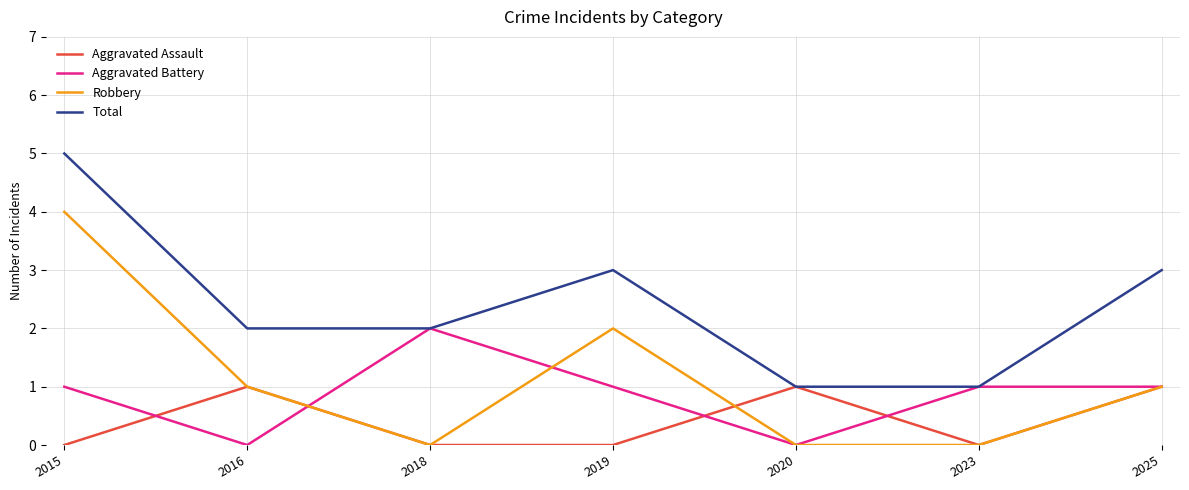

Is it true that Aggravated Assault equals 1 at 2016?

True